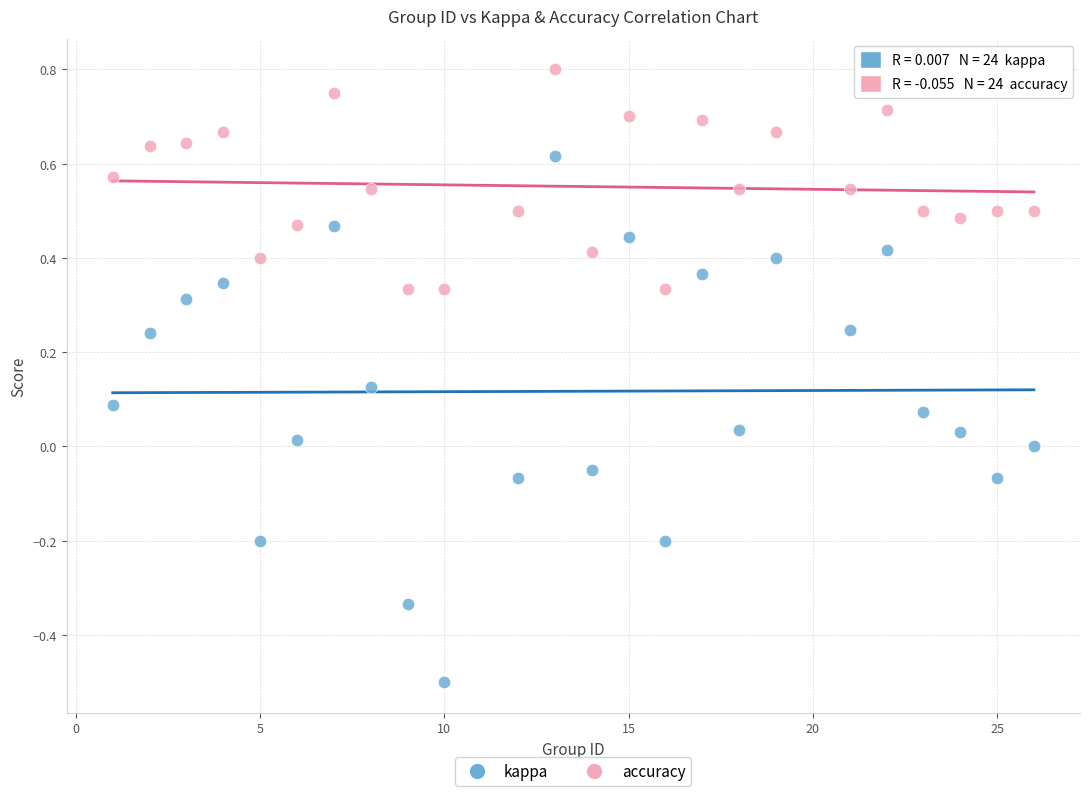

What is the X range (max minus min) for the scatter plot?

25.0